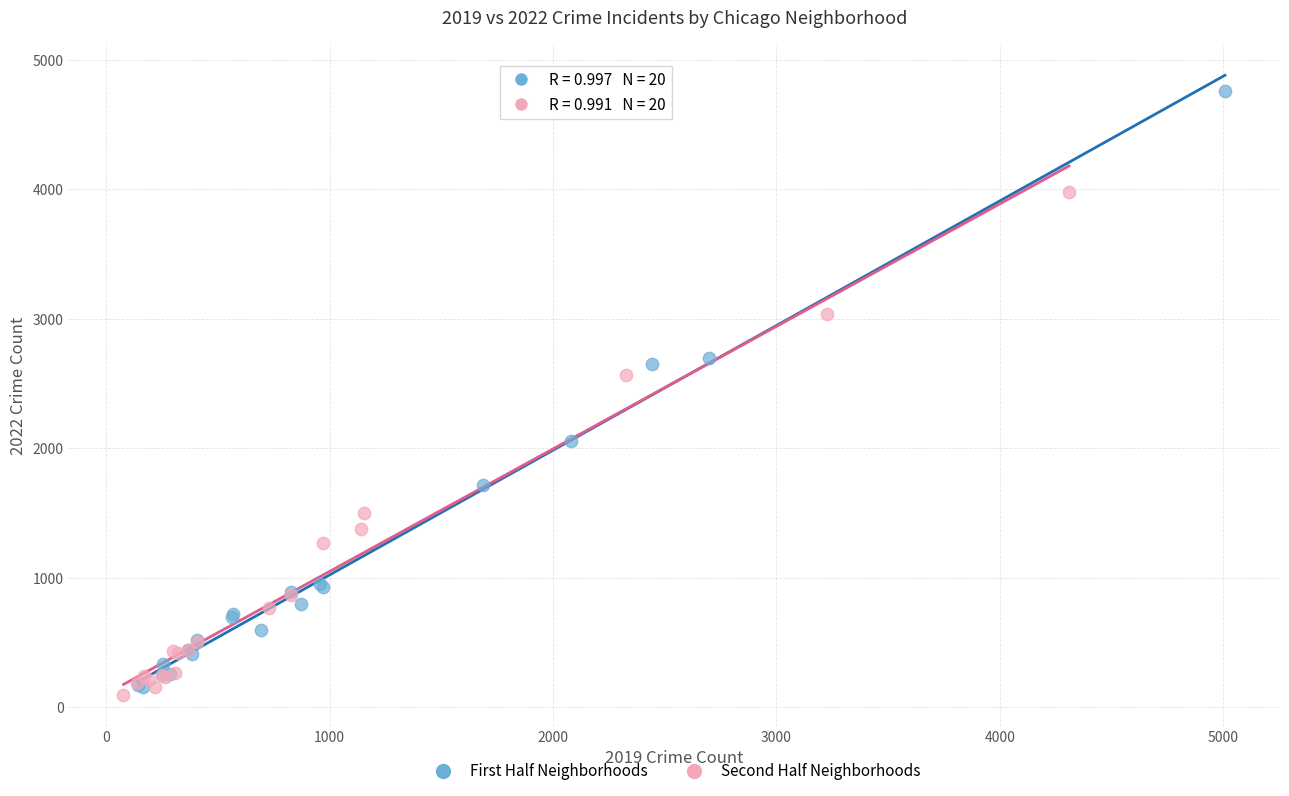

Which series has the largest Y range (max minus min)?

First Half Neighborhoods